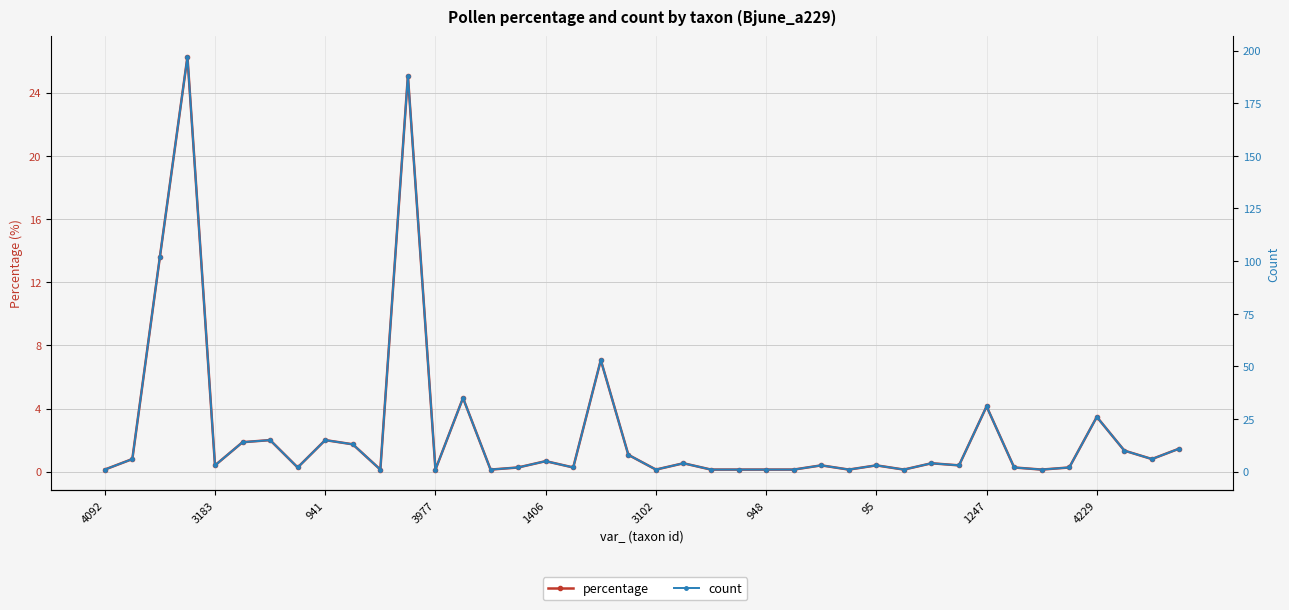

Which label corresponds to the smallest value in the chart?

4092